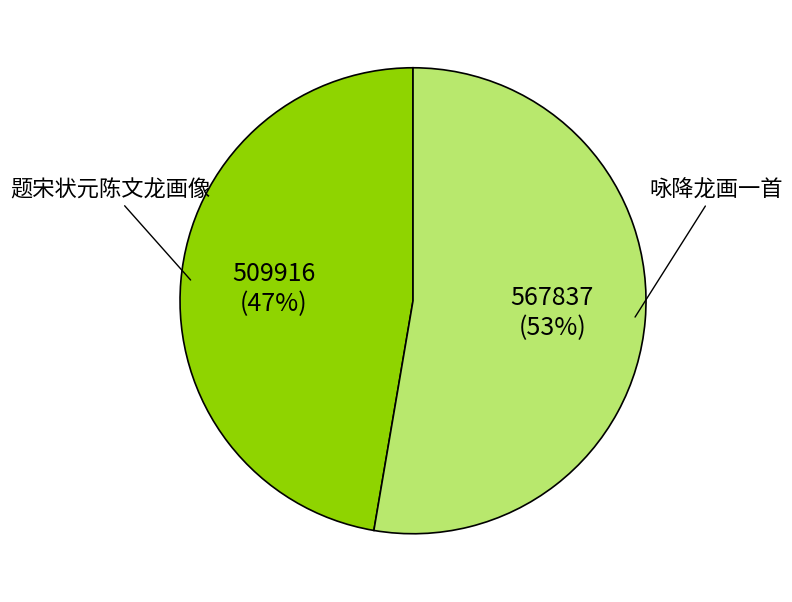

To the nearest percent, what portion does 题宋状元陈文龙画像 represent?

47%